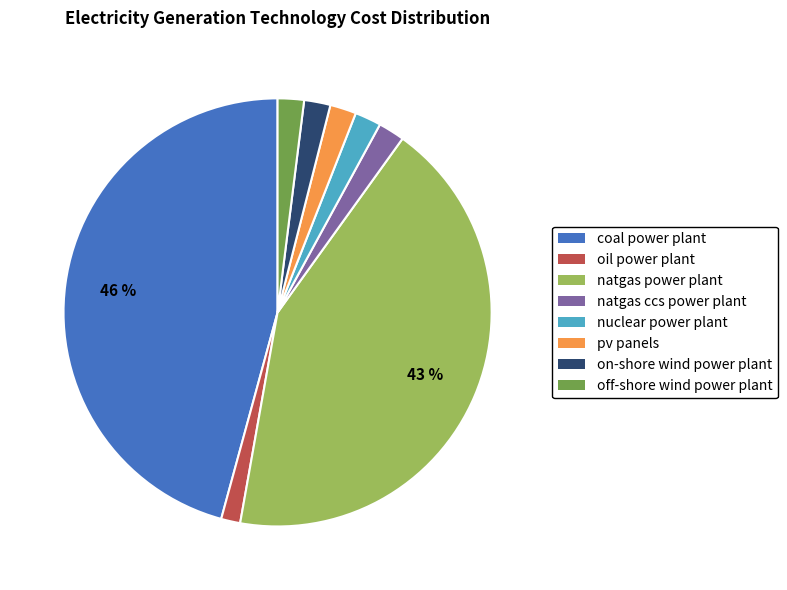

How many segments does this pie chart have?

8